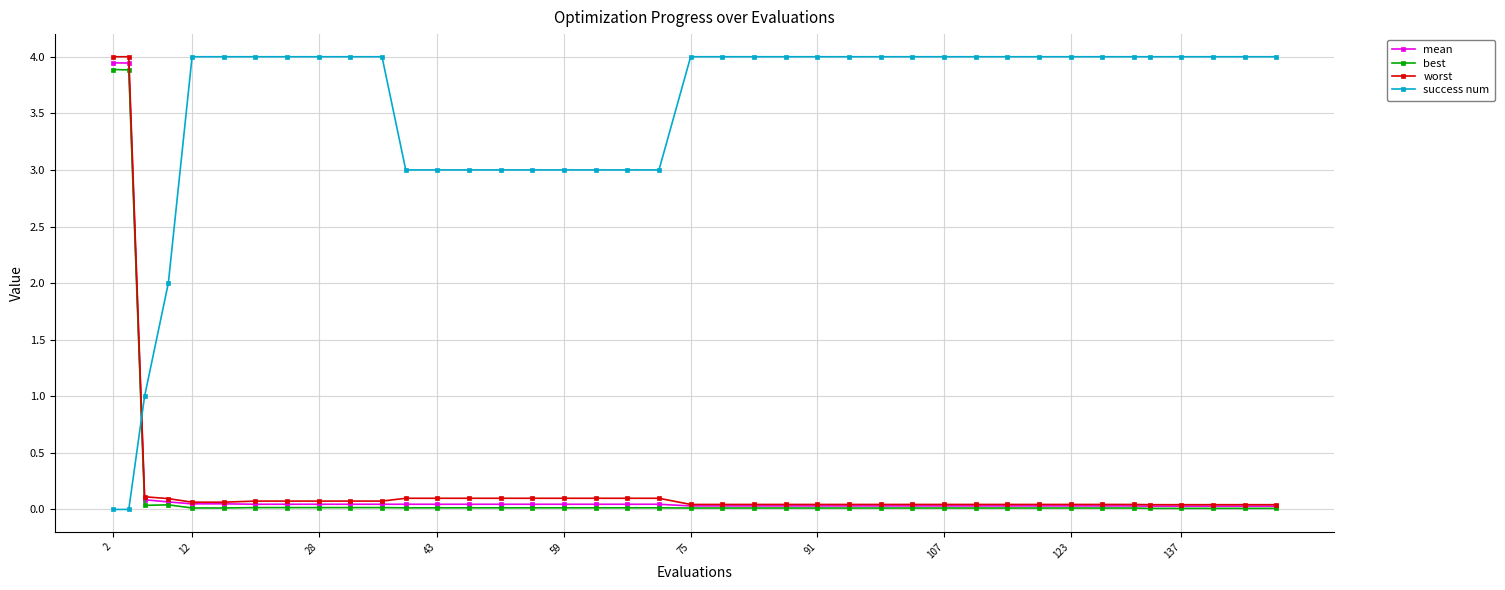

What is the average value of the success num series?

3.5